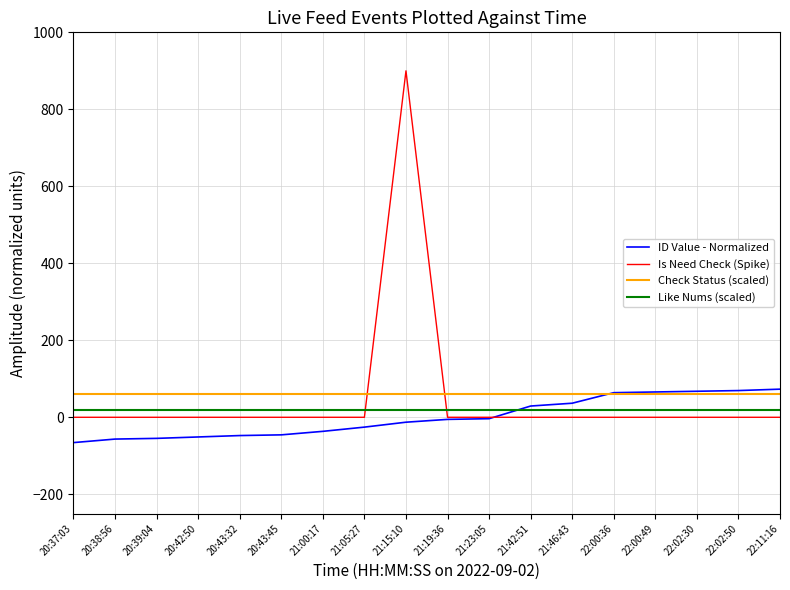

What are all the series names shown in the legend?

ID Value - Normalized, Is Need Check (Spike), Check Status (scaled), Like Nums (scaled)